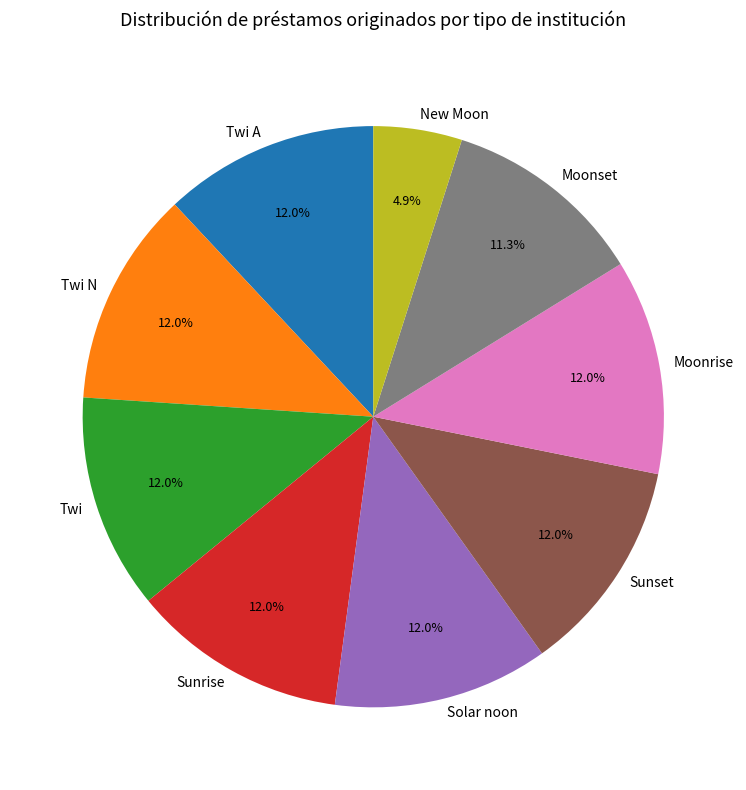

How many slices are in this pie chart?

9